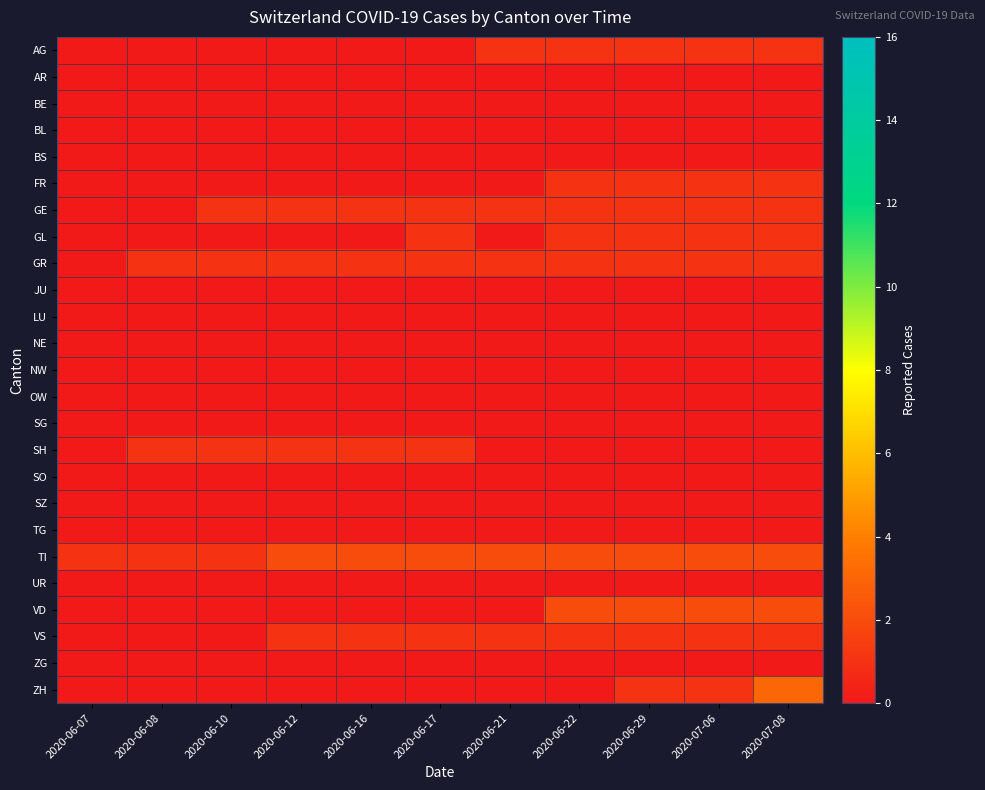

Rank the series by their maximum value, from highest to lowest.

ZH, TI, VD, AG, FR, GE, GL, GR, SH, VS, AR, BE, BL, BS, JU, LU, NE, NW, OW, SG, SO, SZ, TG, UR, ZG